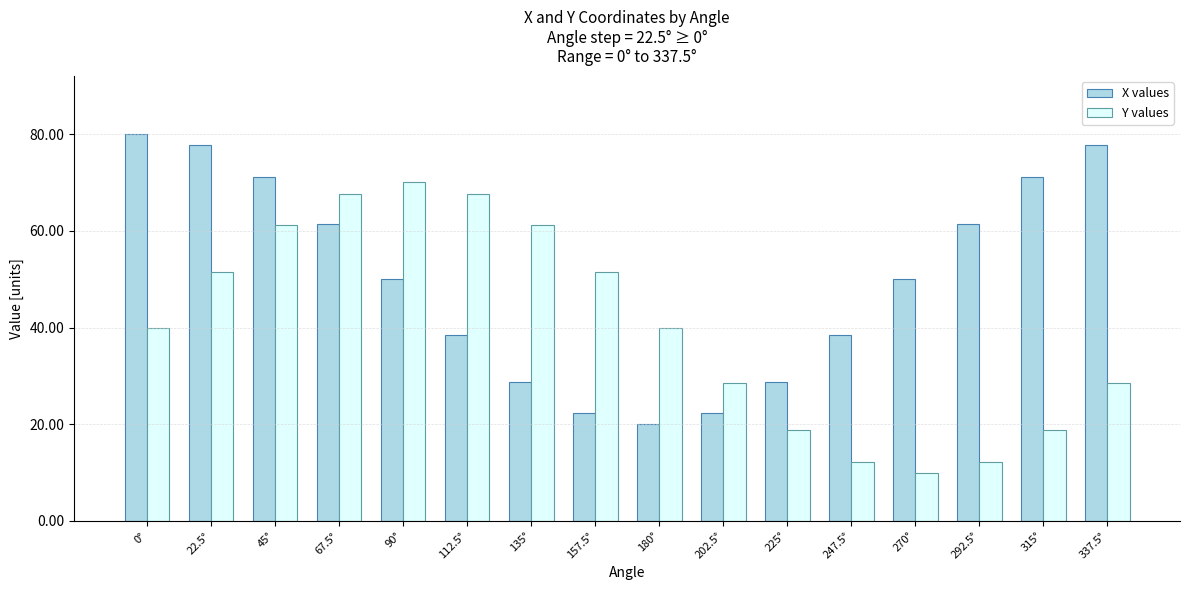

What is the label of the 2nd bar from the left?

22.5°